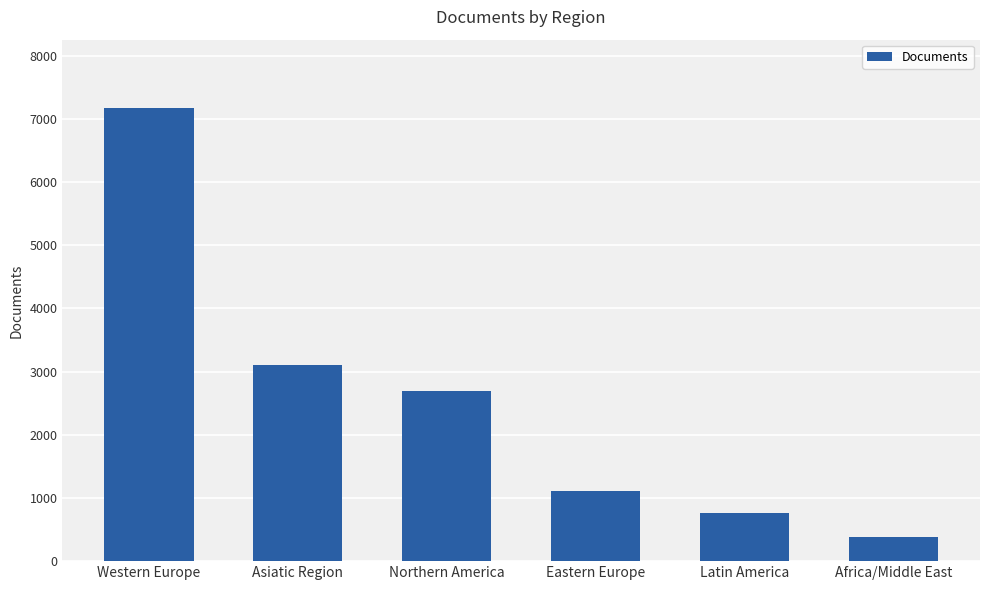

Rank the categories by value from lowest to highest.

Africa/Middle East, Latin America, Eastern Europe, Northern America, Asiatic Region, Western Europe